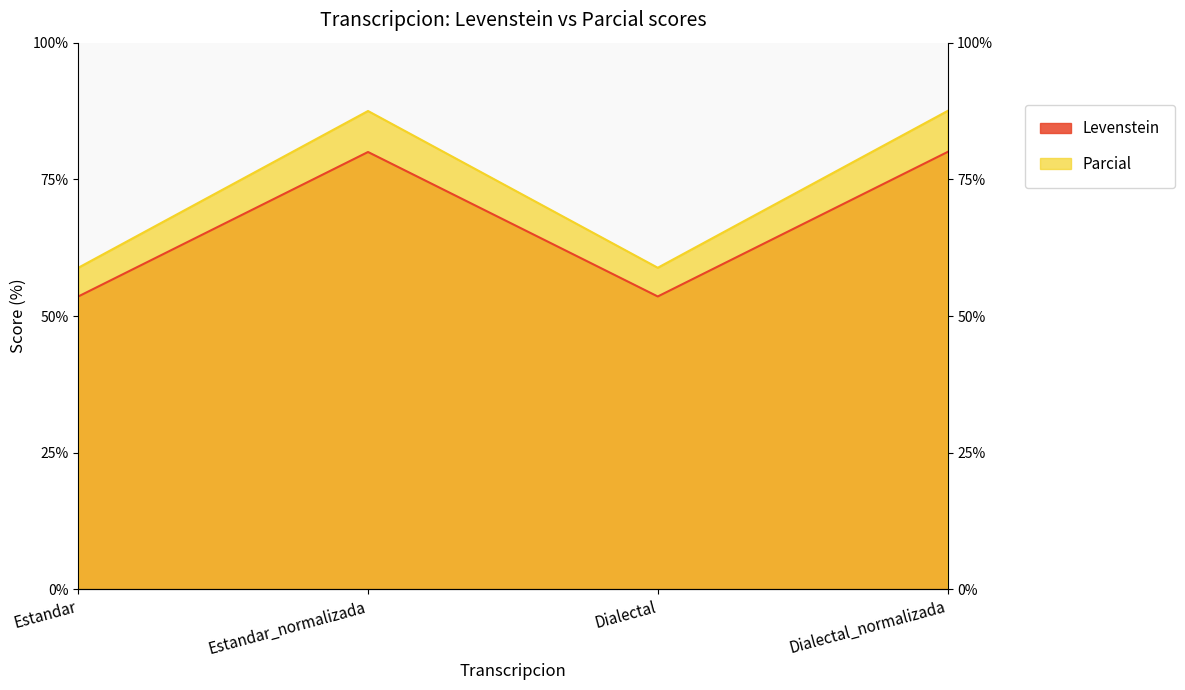

At Estandar, list the series in order from smallest to largest.

Levenstein, Parcial